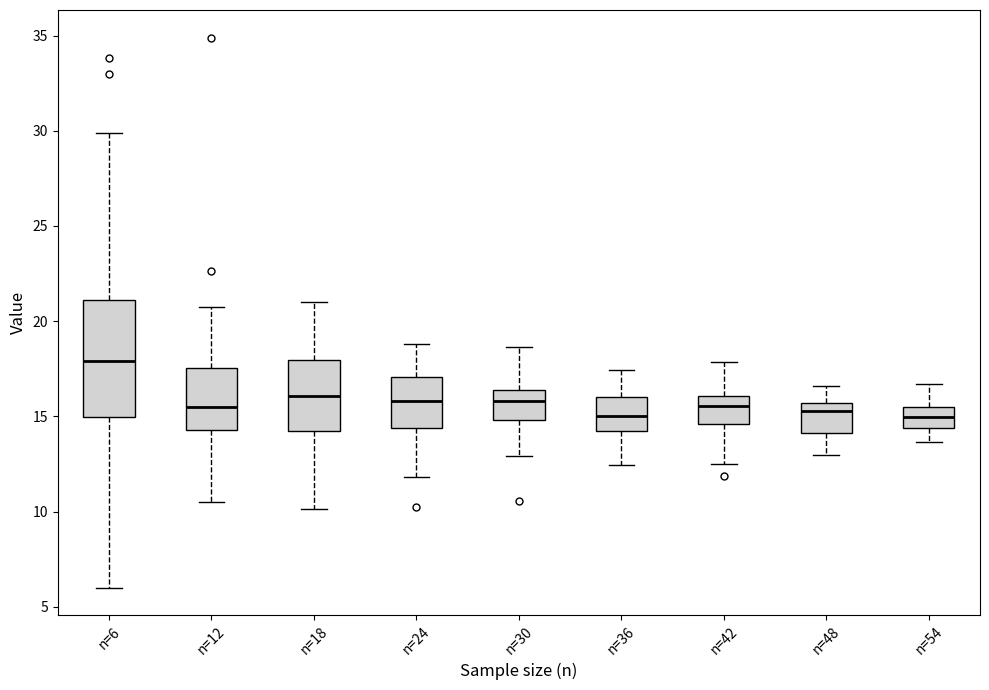

Comparing the boxes themselves (not the whiskers), which one is the tallest?

n=6